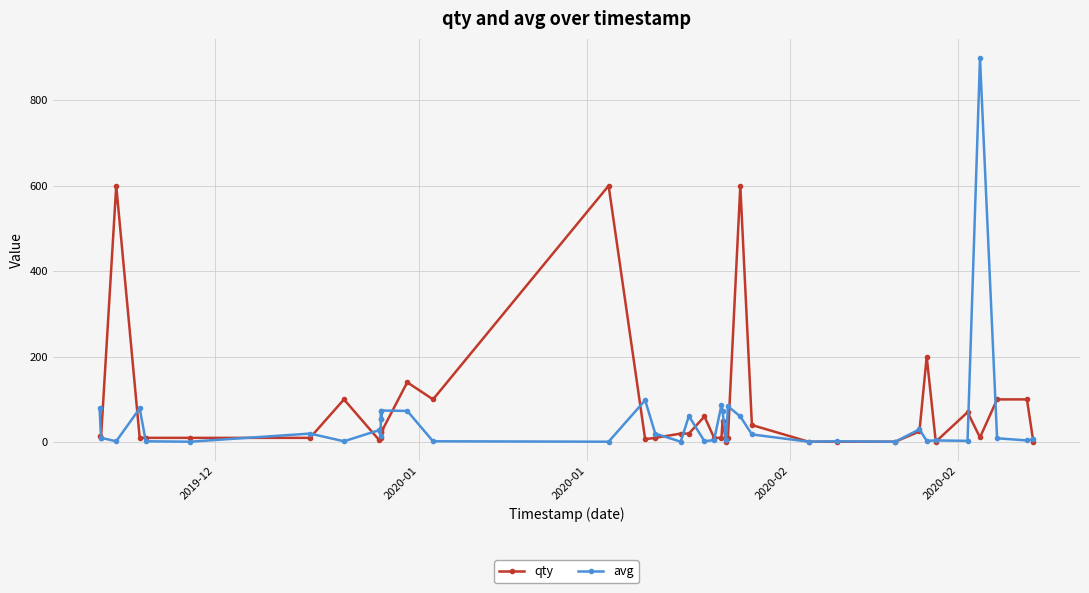

True or false: avg has more than 1 interior local peaks.

True